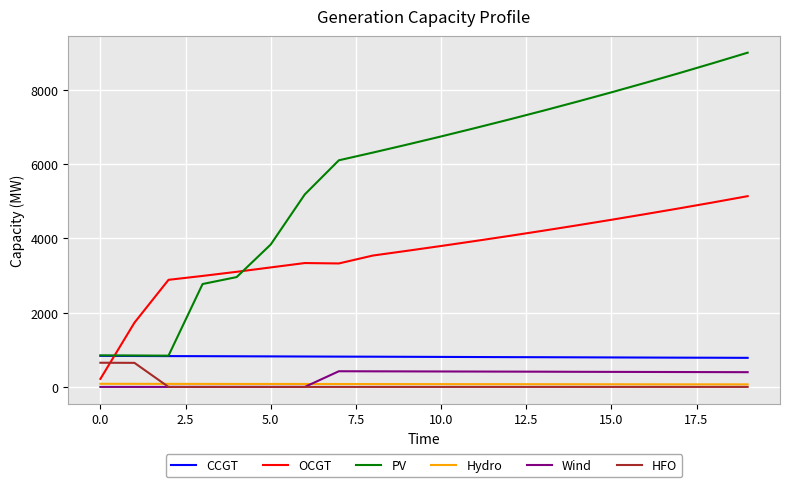

What is the greatest value displayed?

9001